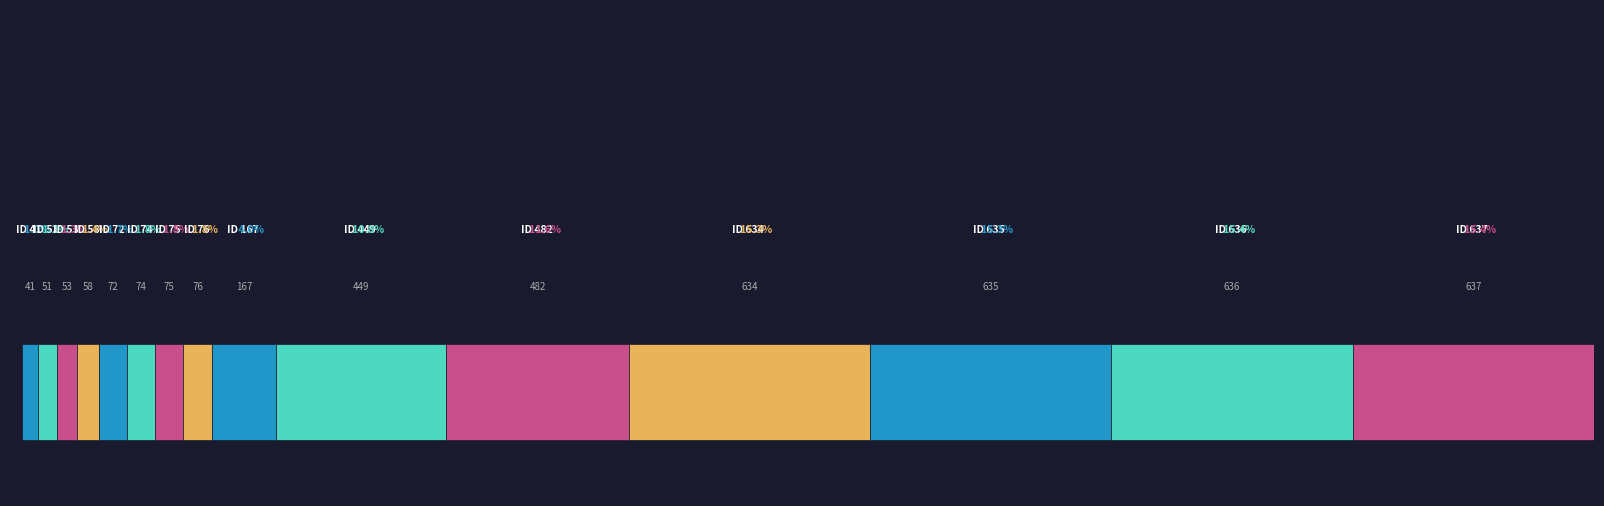

True or false: the data shows 637 at 637.

True